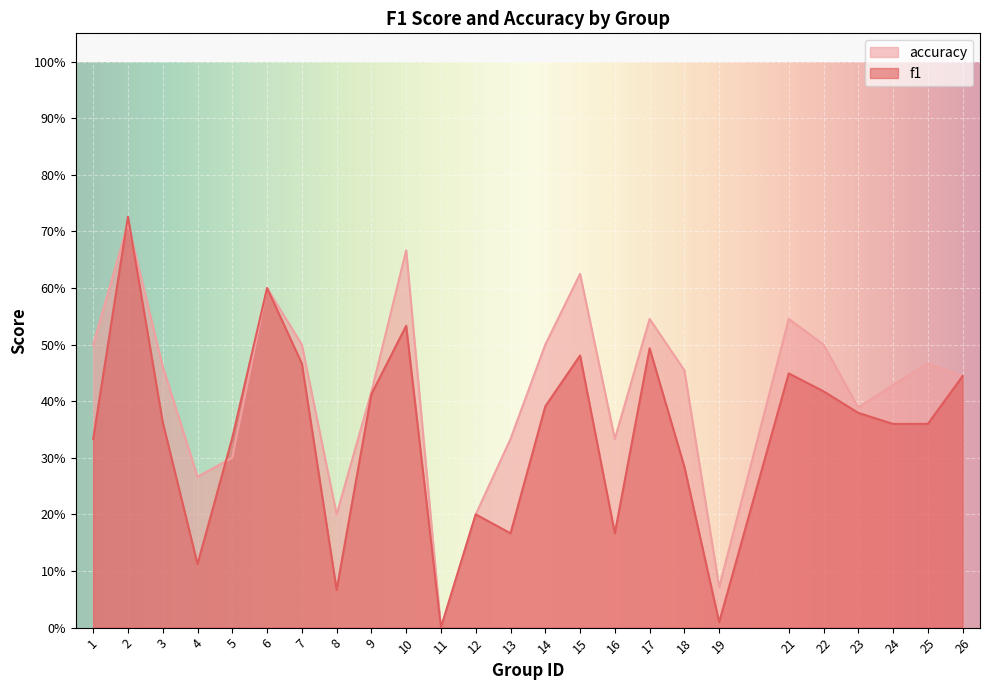

Which has a higher value, 7 or 4?

7